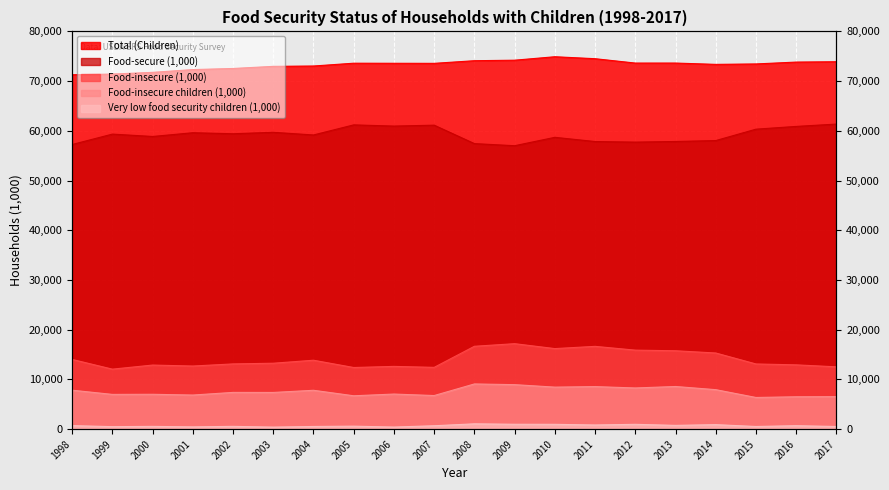

Is it true that Food-insecure children (1,000) equals 10271 at 2006?

False